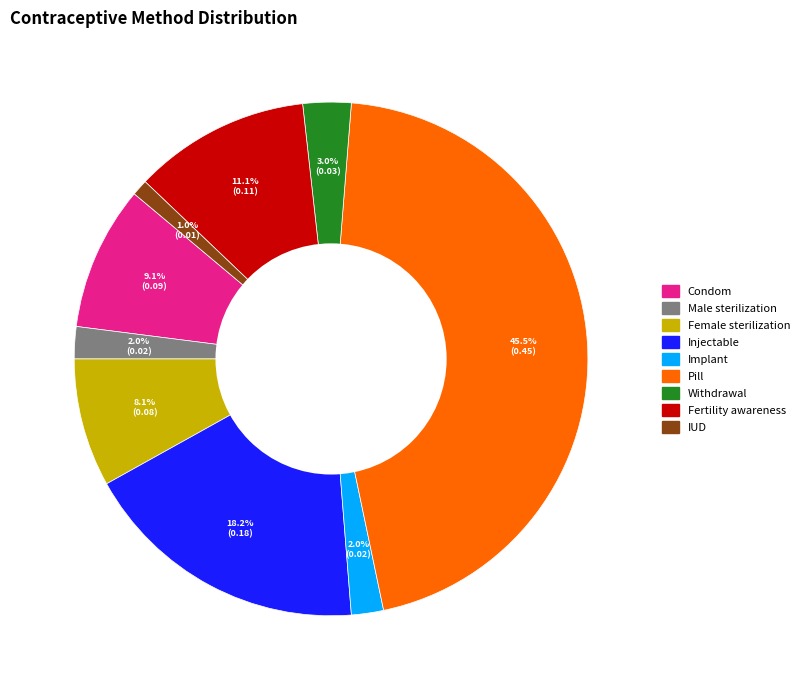

Combined, do Pill and Injectable account for over 50%?

Yes